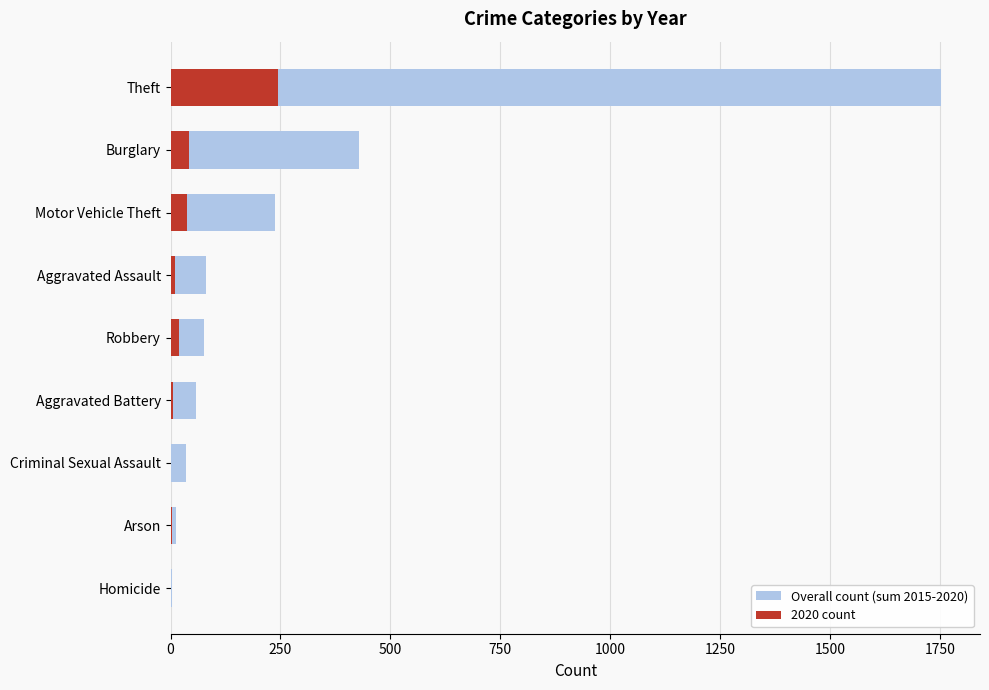

What is the value of the Overall count (sum 2015-2020) bar at the 7th from the left?

237